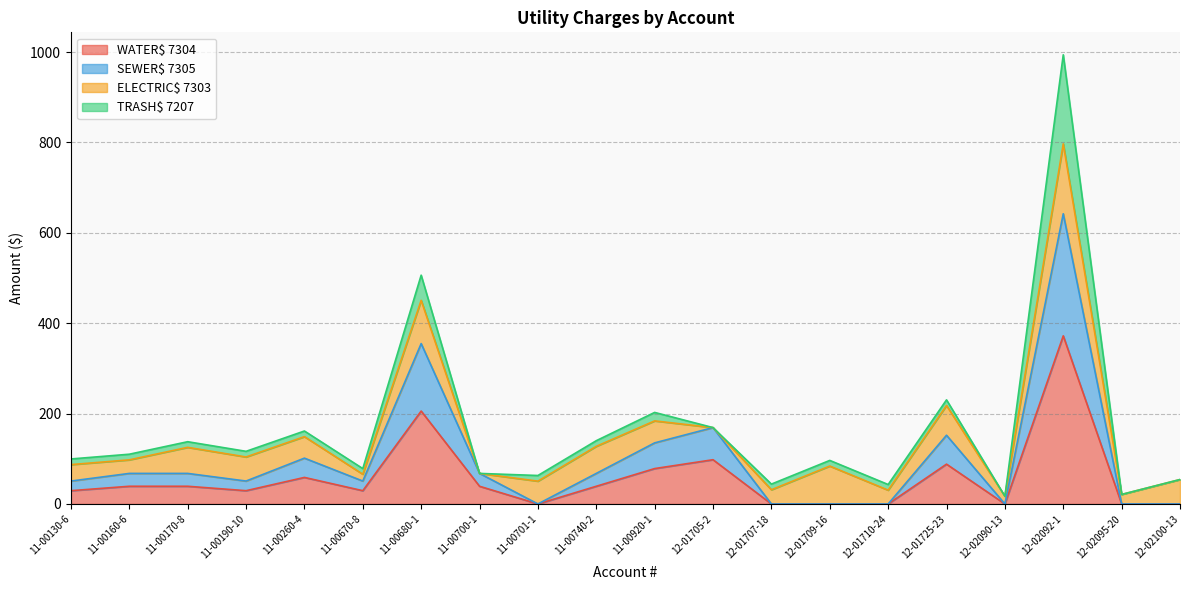

List the labels in order of WATER$ 7304 value, smallest first.

11-00701-1, 12-01707-18, 12-01709-16, 12-01710-24, 12-02090-13, 12-02095-20, 12-02100-13, 11-00130-6, 11-00190-10, 11-00670-8, 11-00160-6, 11-00170-8, 11-00700-1, 11-00740-2, 11-00260-4, 11-00920-1, 12-01725-23, 12-01705-2, 11-00680-1, 12-02092-1